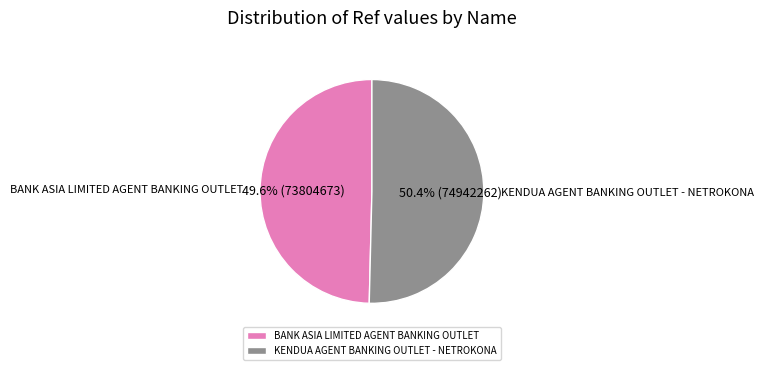

To the nearest percent, what is the difference between the KENDUA AGENT BANKING OUTLET - NETROKONA and BANK ASIA LIMITED AGENT BANKING OUTLET slice percentages?

1%